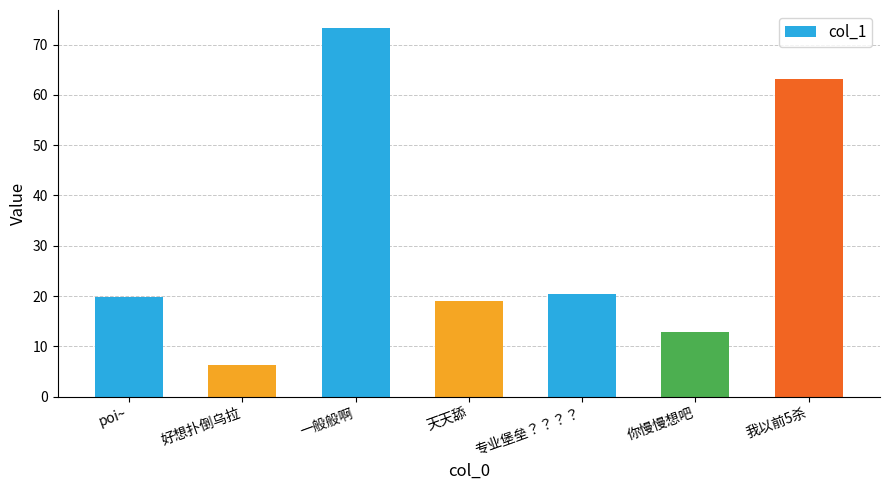

What is the change in value from poi~ to 专业堡垒？？？？?

+0.6